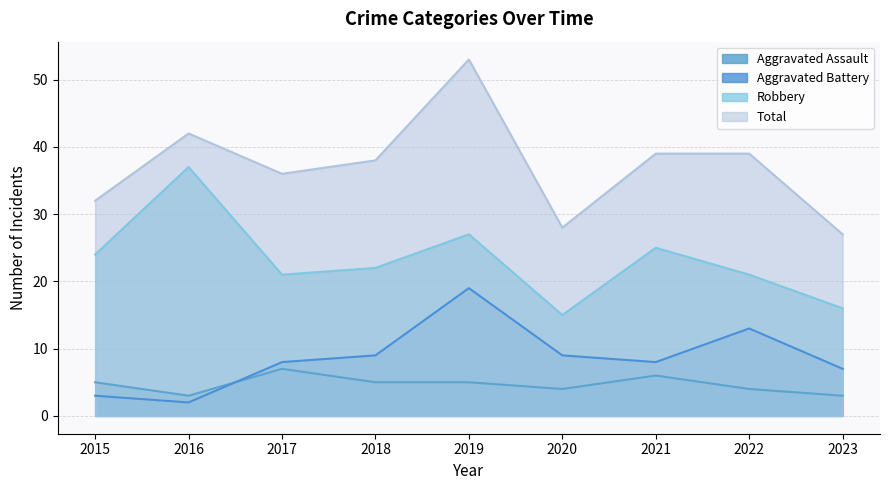

Does the chart have visible grid lines?

Yes